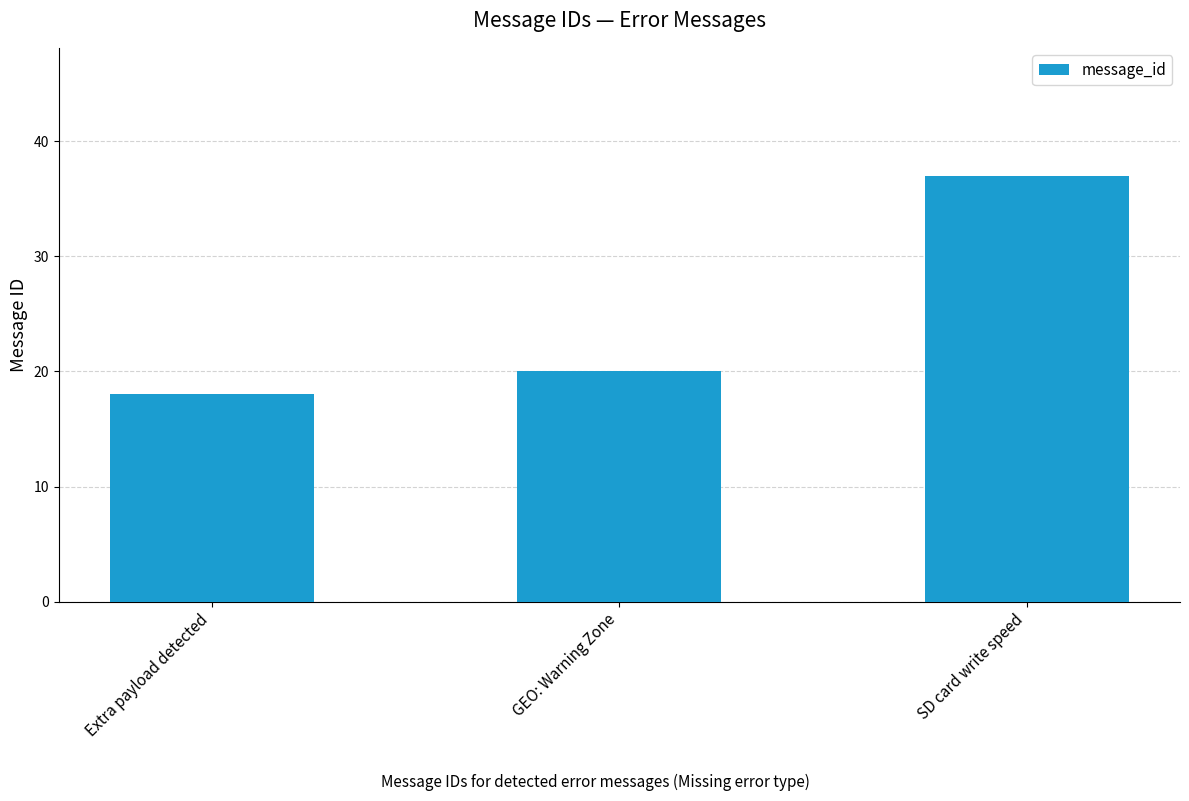

Reading left to right, transcribe all the data shown in this chart.

18	20	37